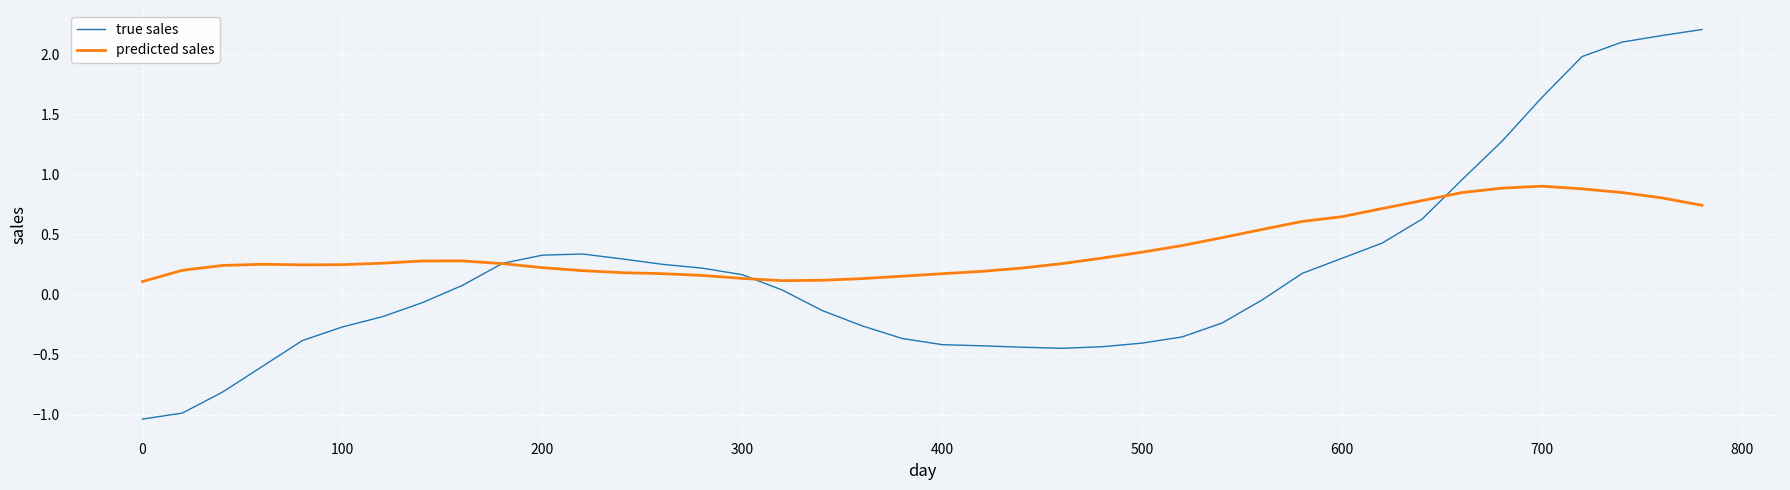

How many categories are shown in the chart?

40